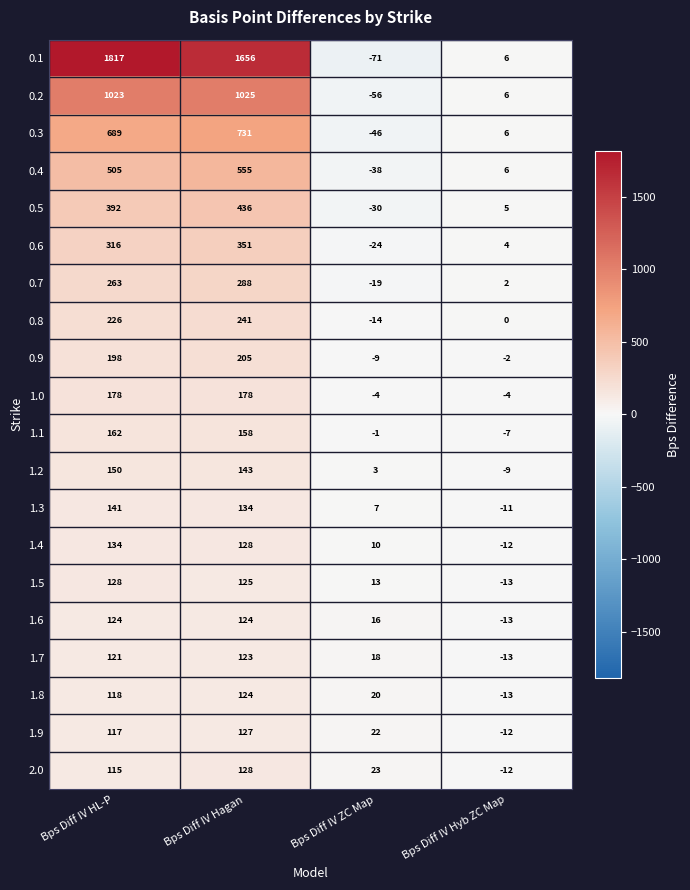

Which category has the highest value in the 0.4 series?

Bps Diff IV Hagan